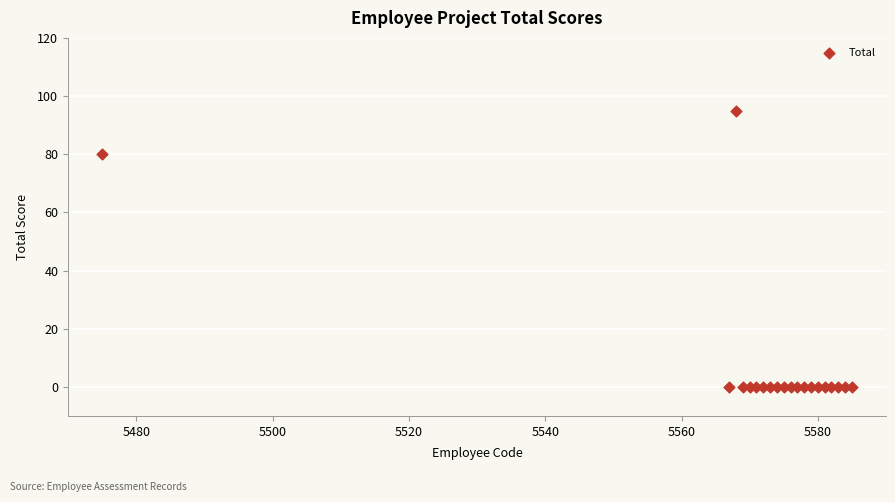

What Y value in the scatter plot is closest to 47?

80